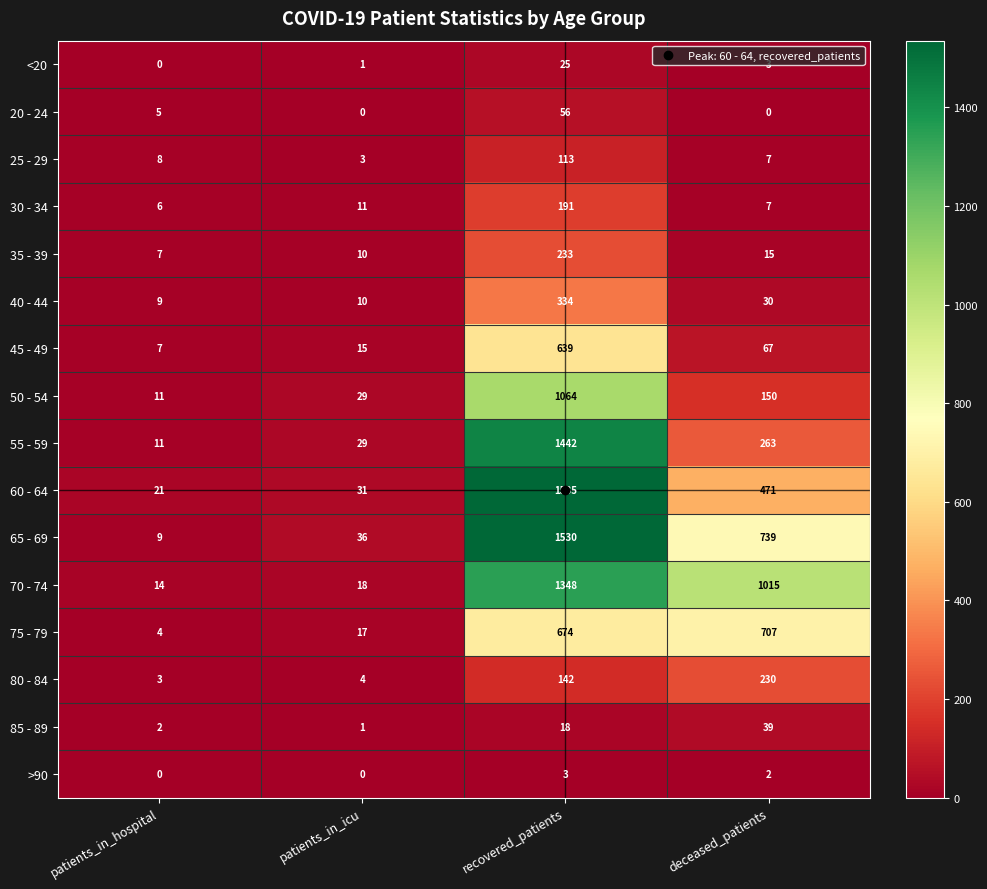

The 85 - 89 series shows 1 at patients_in_icu. True or false?

True